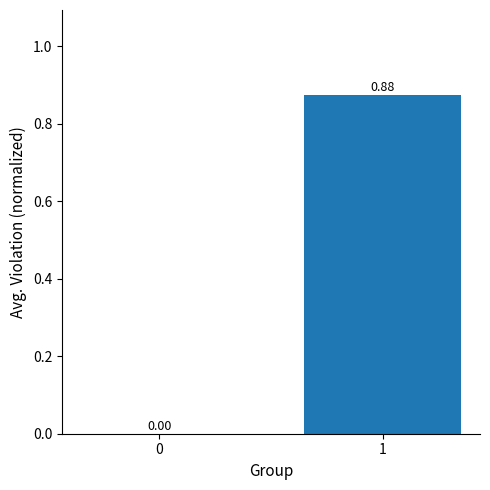

What is the change in value from 0 to 1?

+0.9